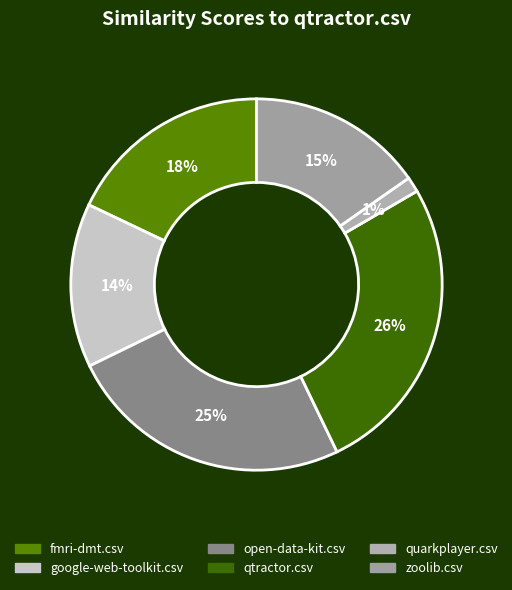

Rank the categories by value from lowest to highest.

quarkplayer.csv, google-web-toolkit.csv, zoolib.csv, fmri-dmt.csv, open-data-kit.csv, qtractor.csv